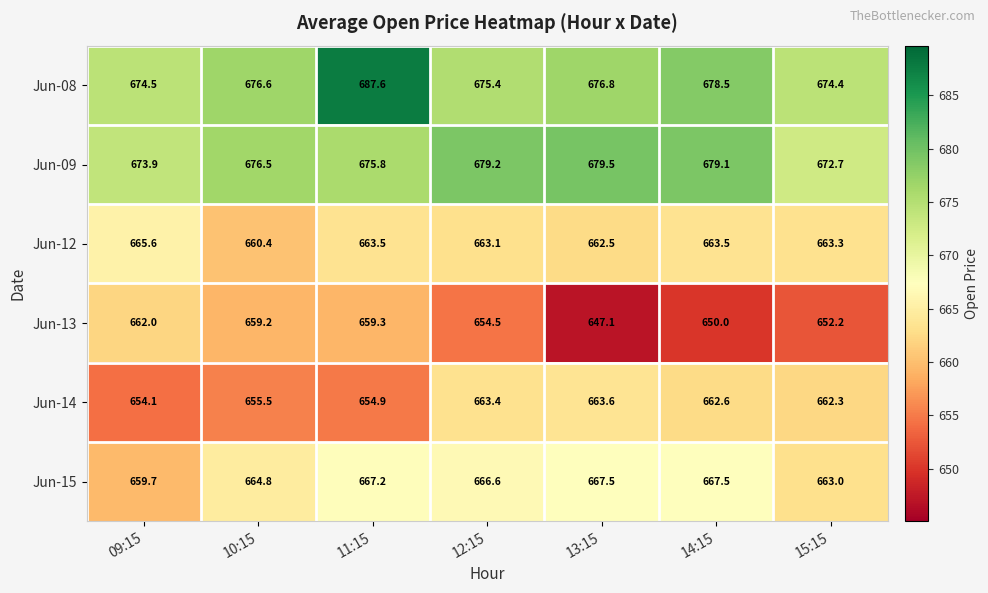

Is it true that Jun-15 equals 1128.3 at 13:15?

False